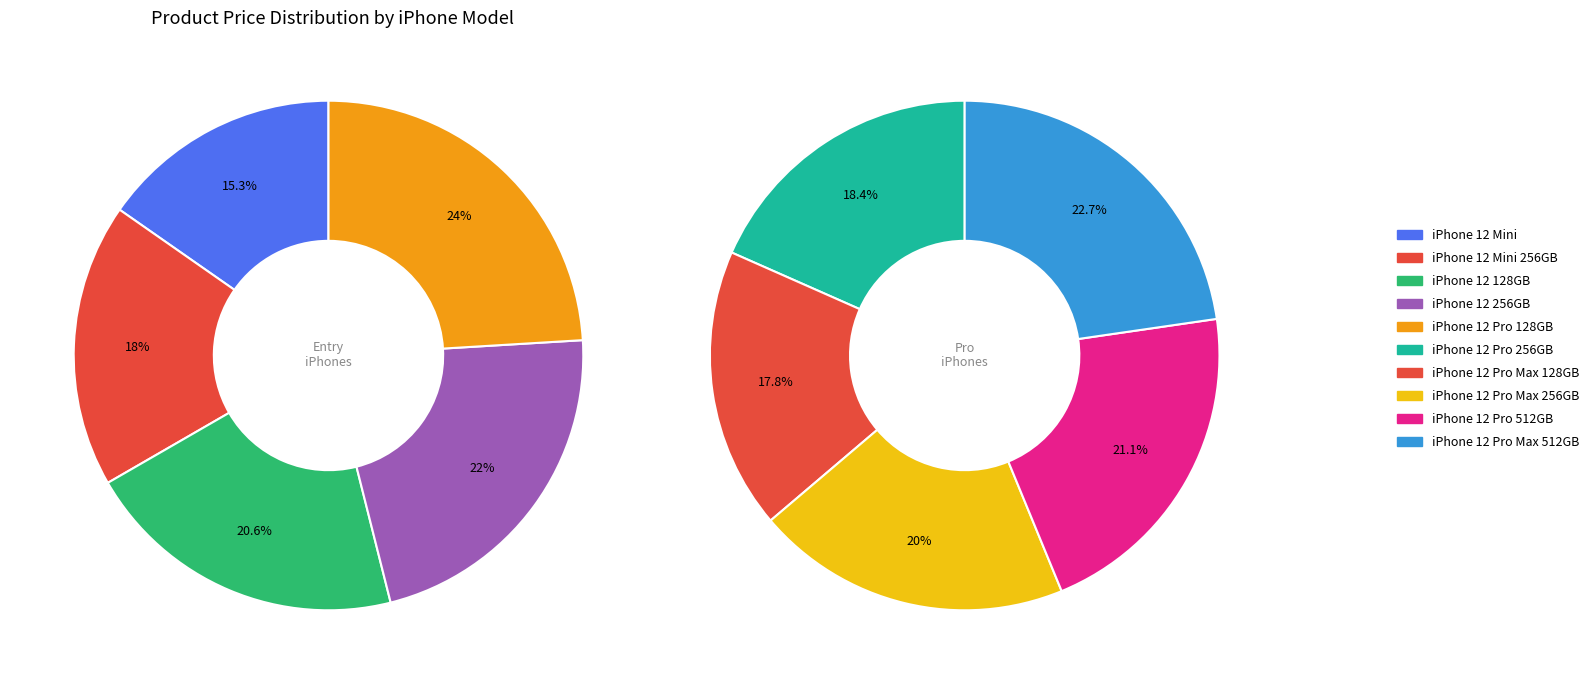

Is it true that iPhone 12 Mini 256GB is 1% of the pie?

False